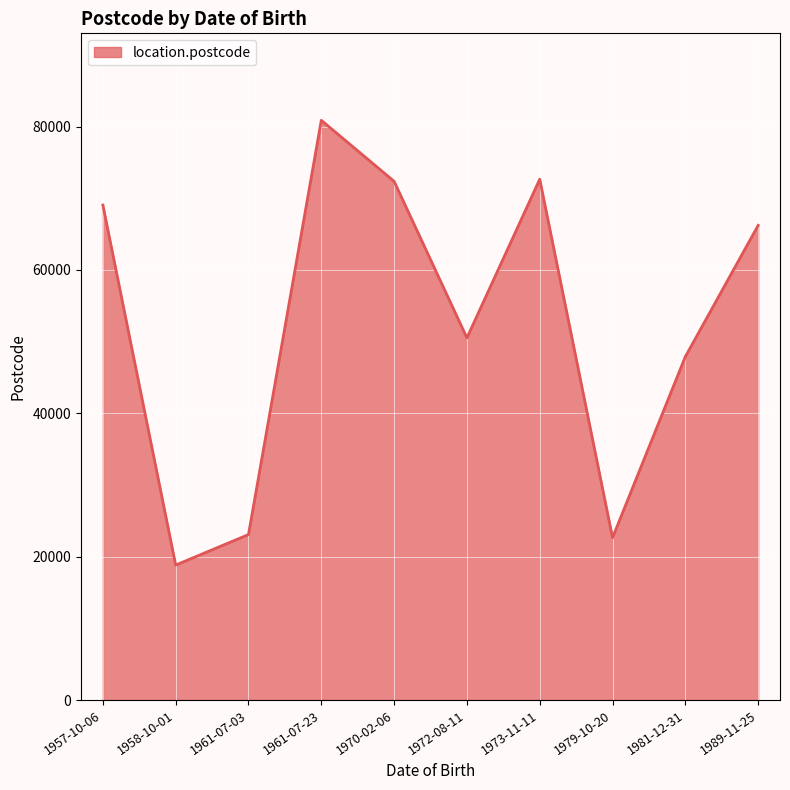

What value does the data have at 1961-07-03, to the nearest 10?

23090